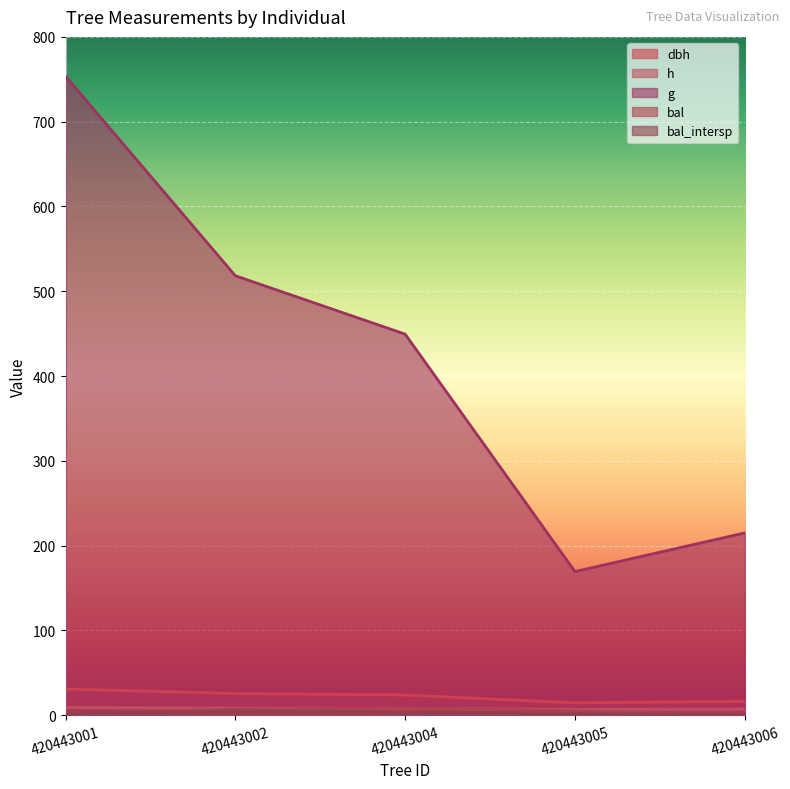

How many values in the bal series are below 5?

2